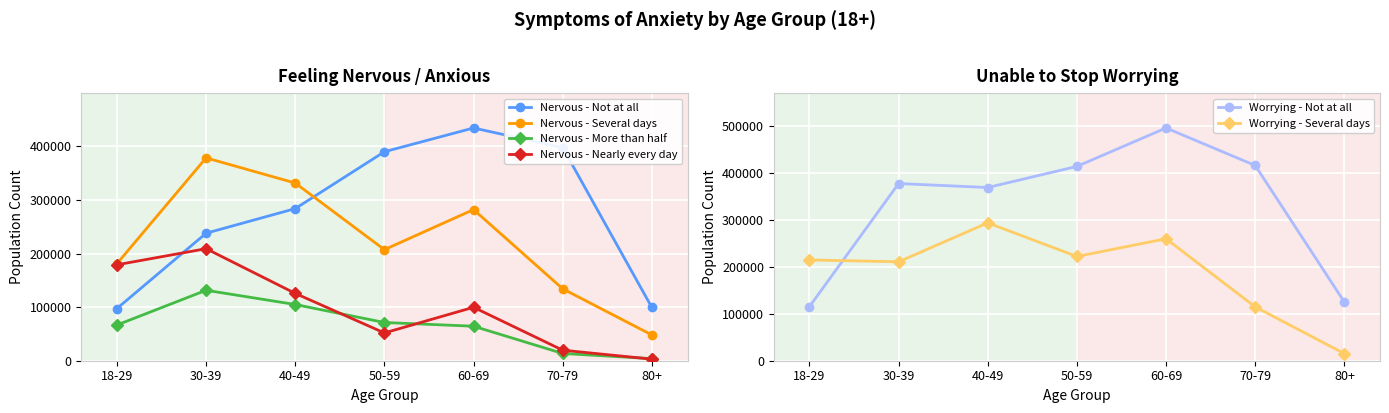

What is the difference between the highest and lowest values at 70-79?

403132